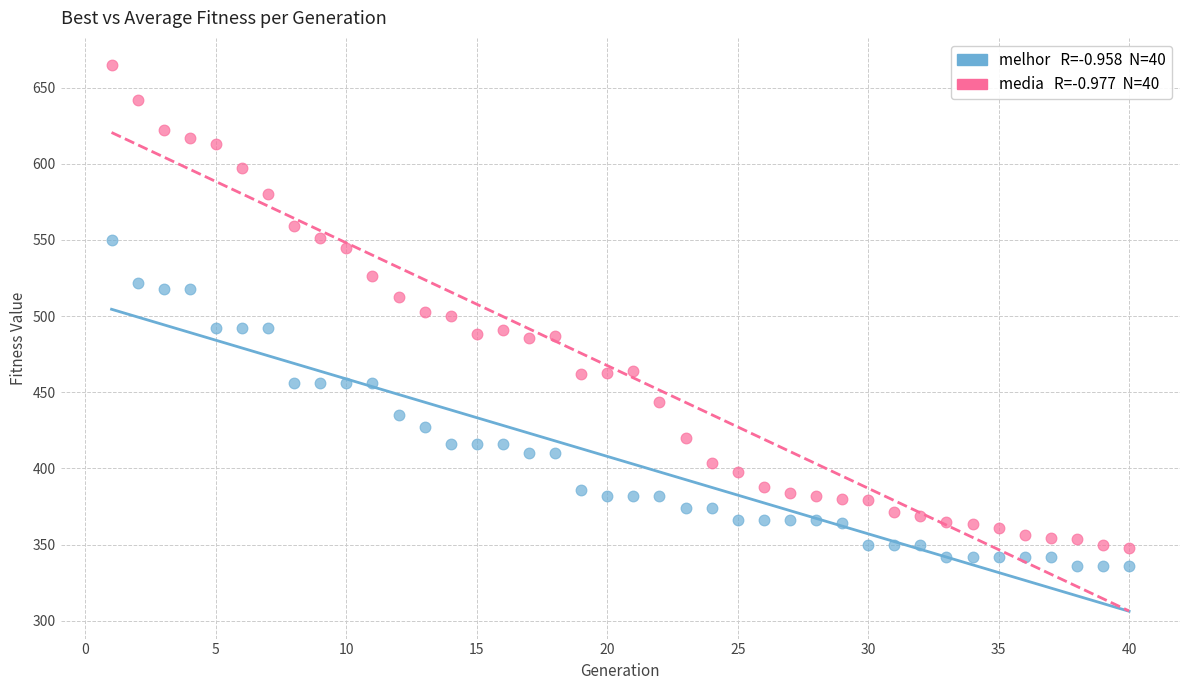

Across all data points, what is the range of X values (max minus min)?

39.0